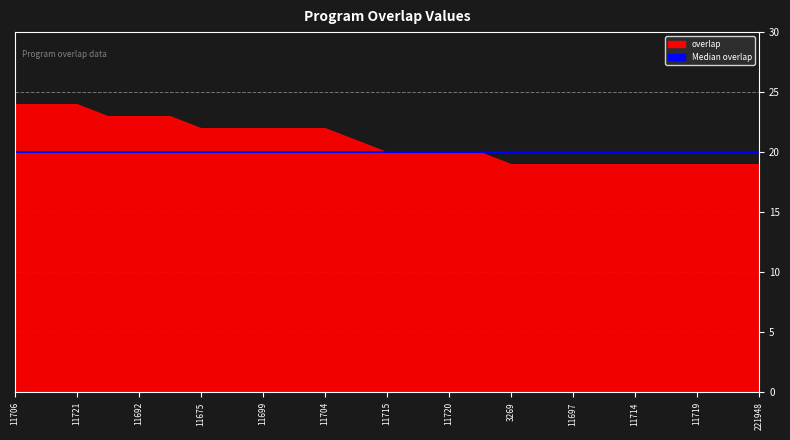

What is the smallest value displayed?

19